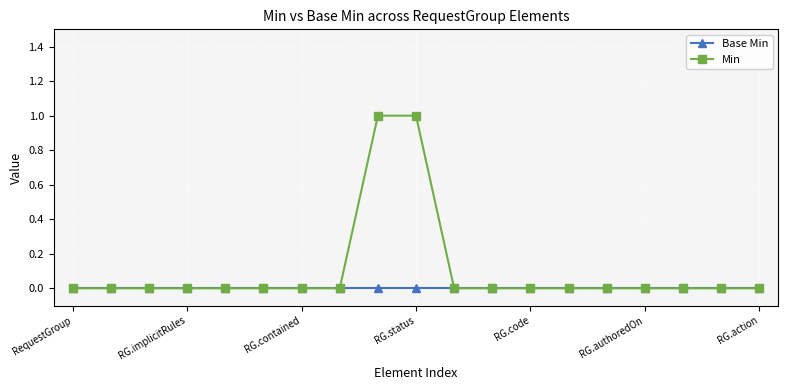

List the series in order of their peak value, lowest first.

Base Min, Min